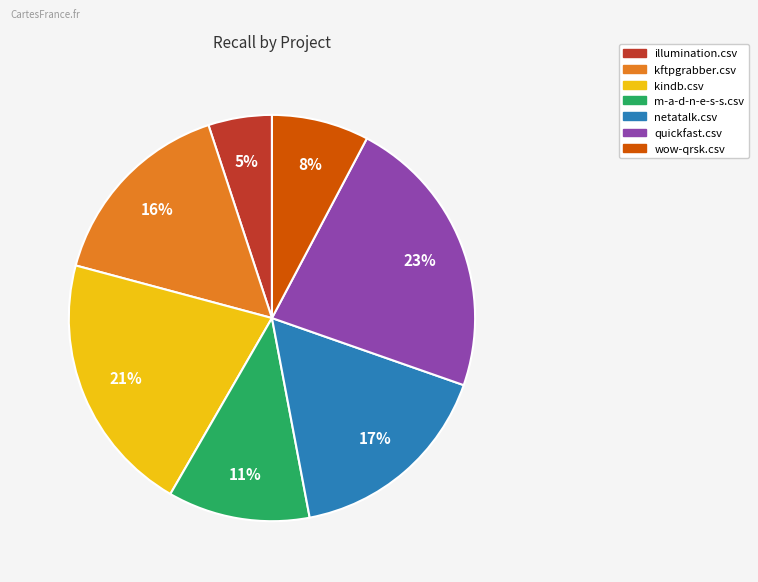

Does kindb.csv represent more than half of the total?

No